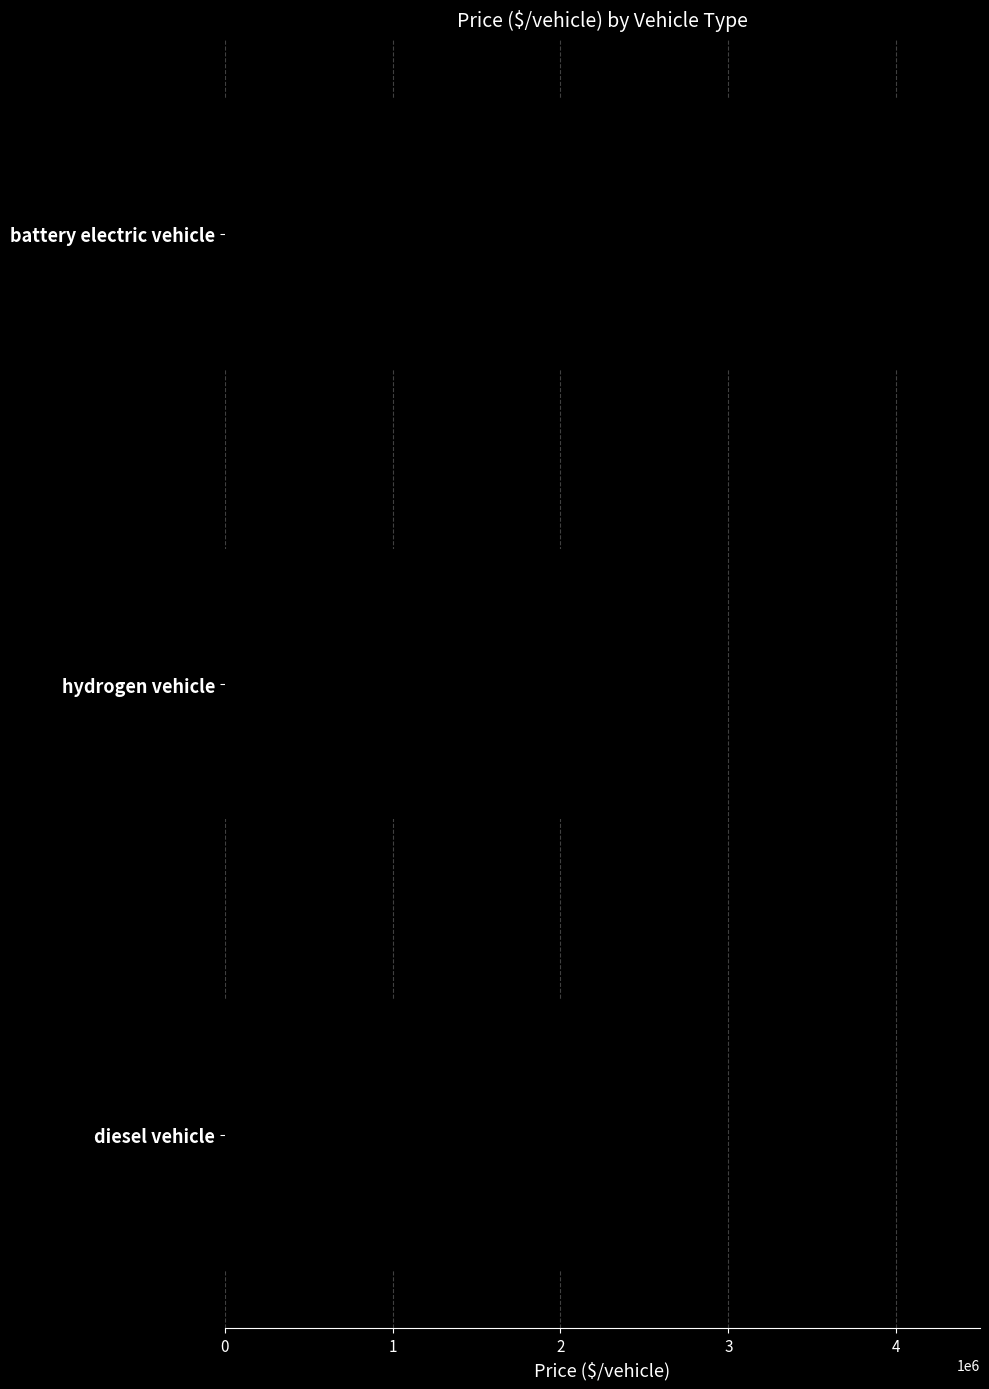

Is it true that the value at hydrogen vehicle is 2387190.4?

True